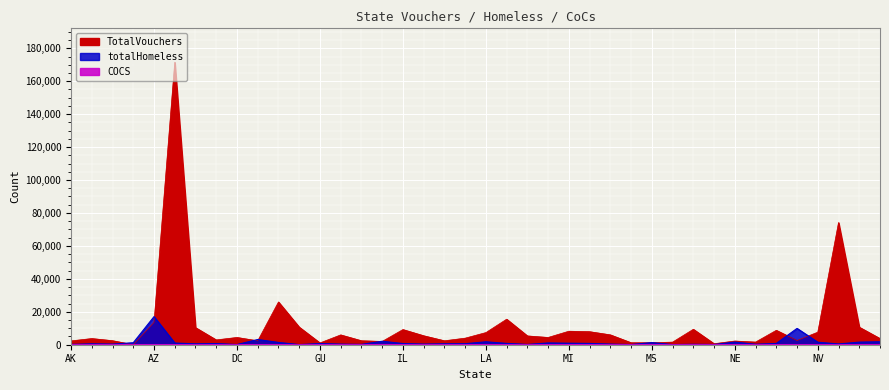

True or false: COCS has a value of 2 at ND.

False